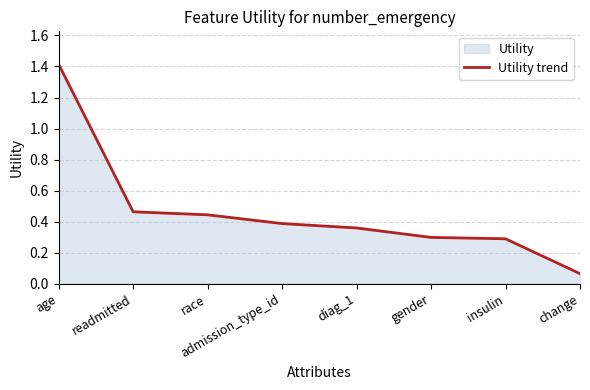

Count the number of categories in the chart.

8